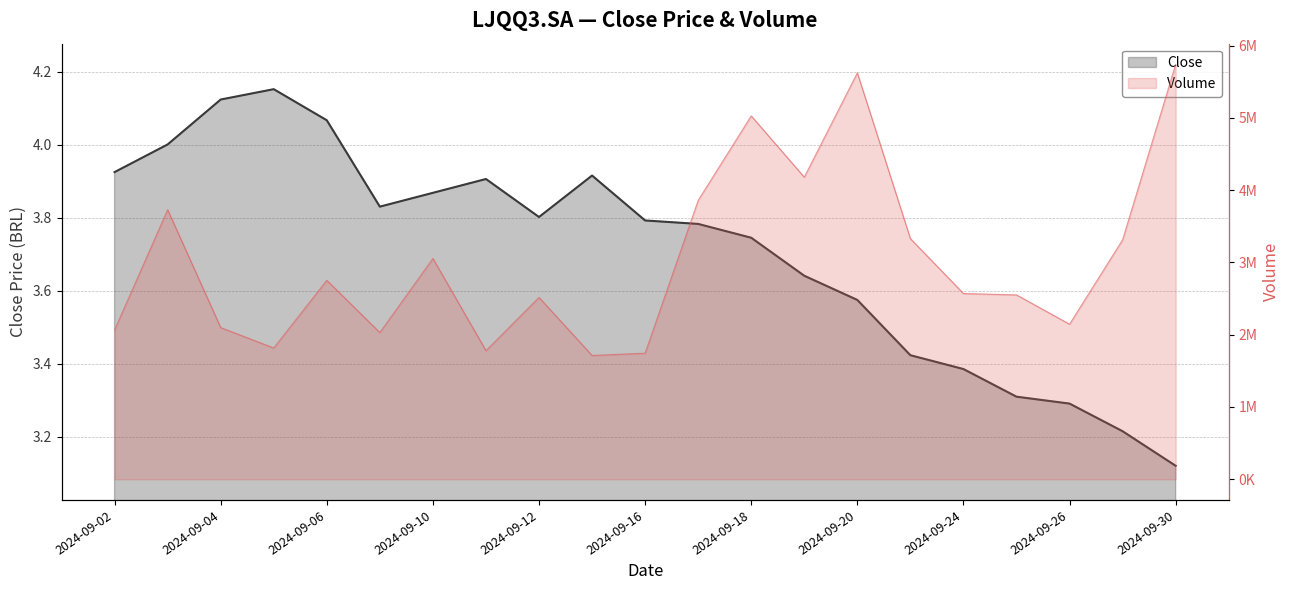

Does the chart have visible grid lines?

Yes